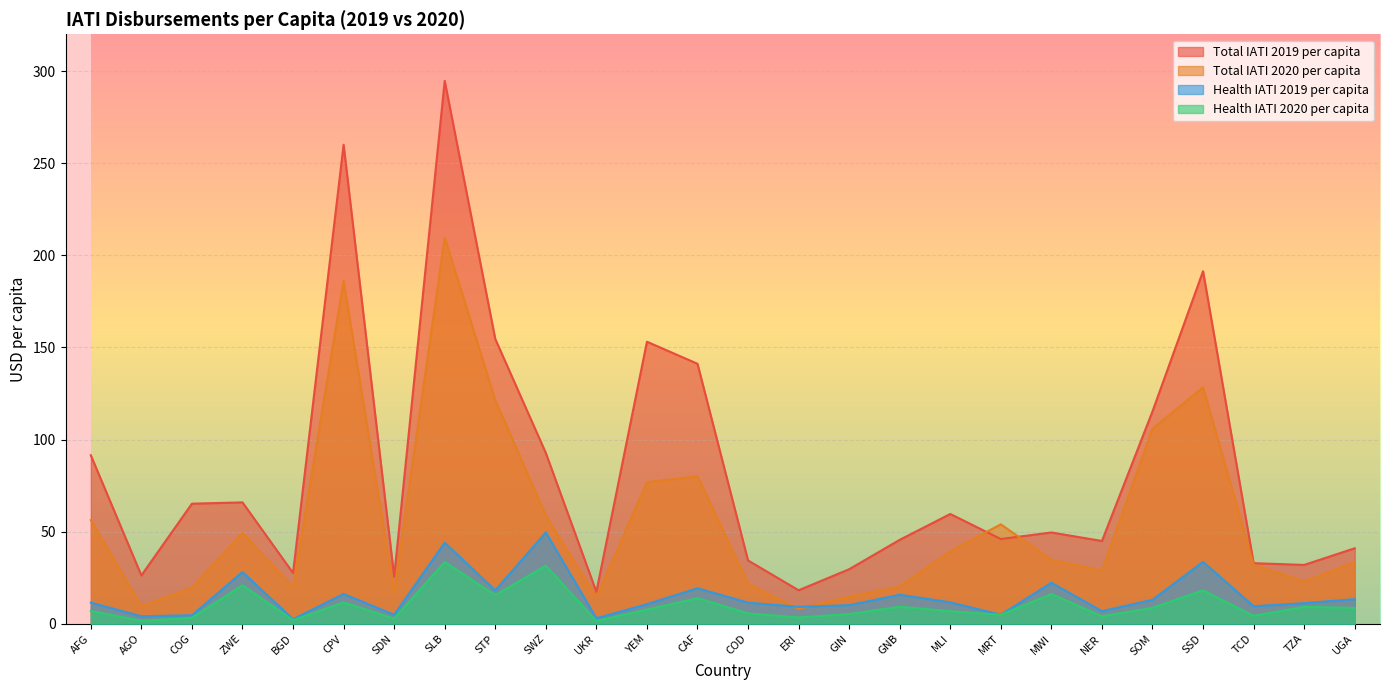

At which label does Health IATI 2020 per capita reach its peak?

SLB